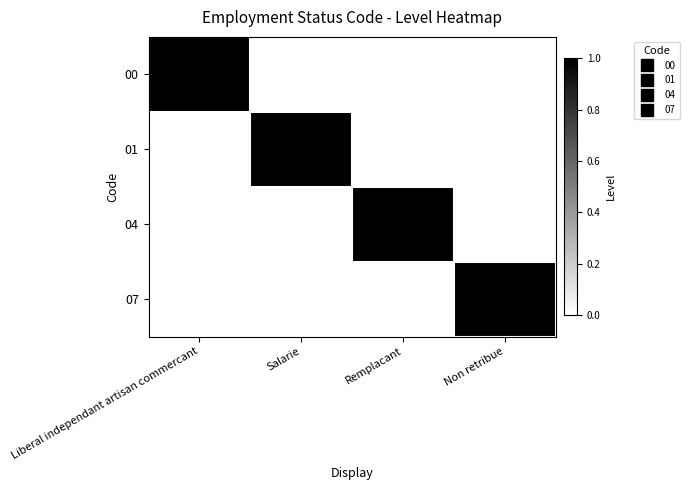

At how many categories does at least one series exceed 0?

4